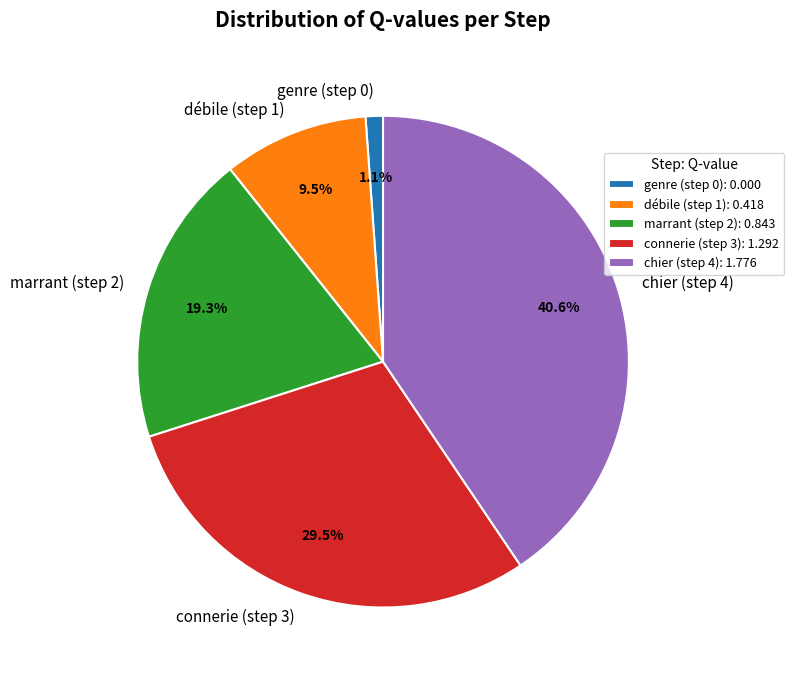

Does connerie (step 3) account for over 50% of the chart?

No